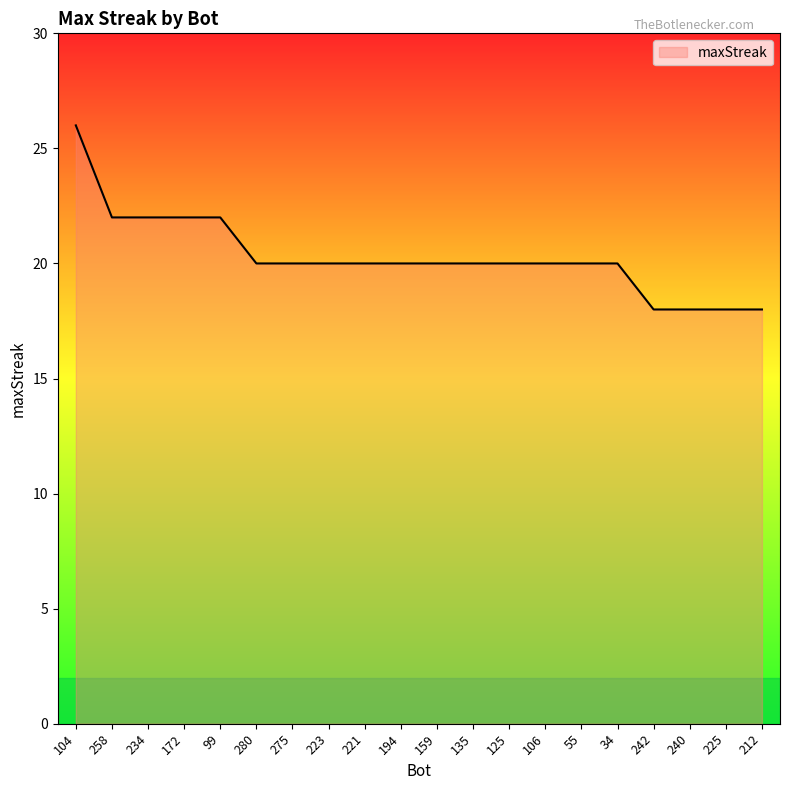

Between 275 and 212, which is larger?

275